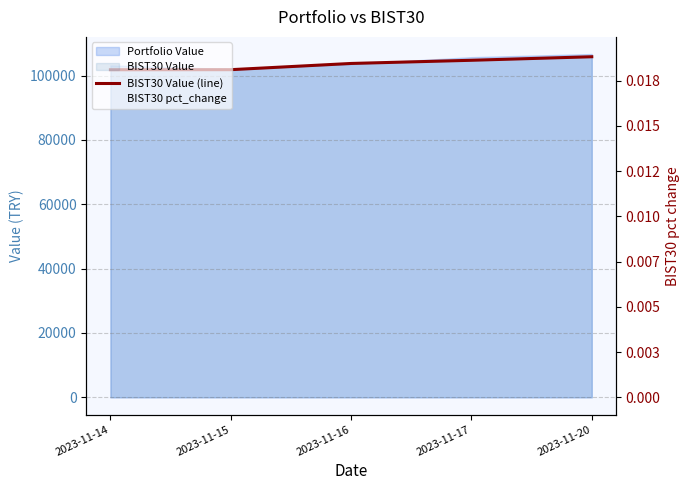

Which category has the lowest value across all series?

2023-11-14